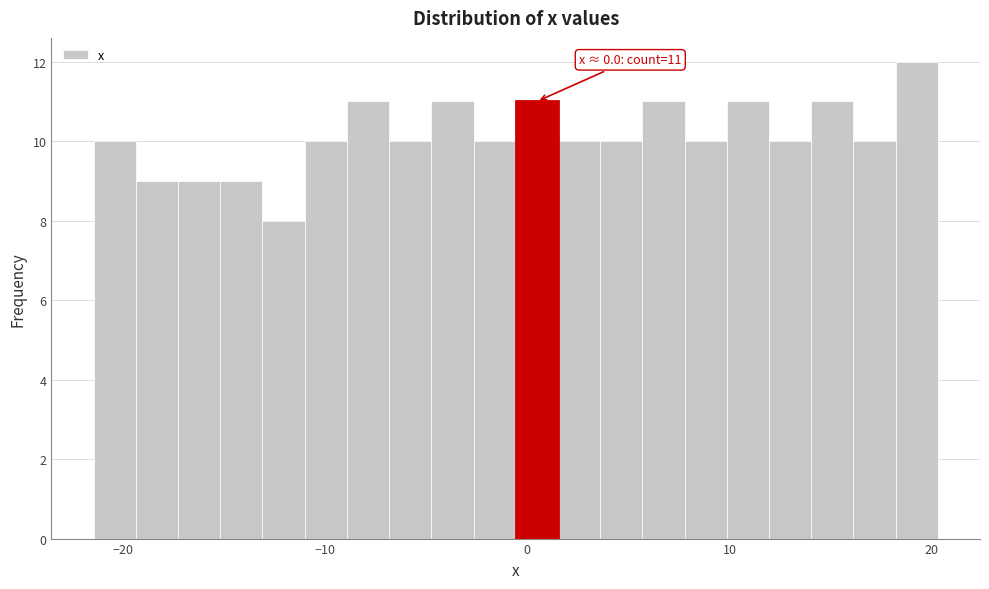

Read against the x-axis, roughly where is the centre of the tallest bar?

19